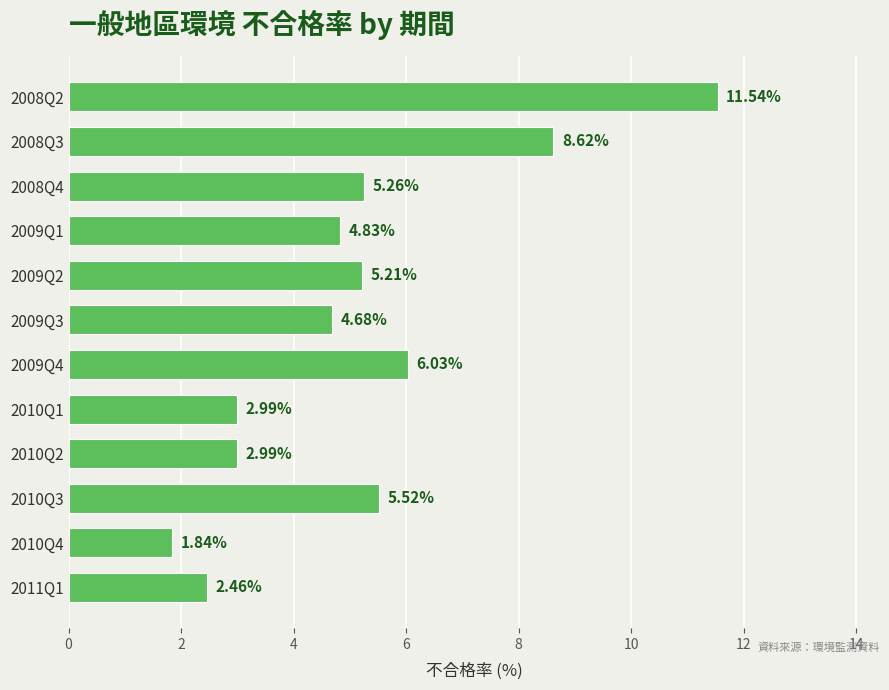

What is the difference between the maximum and minimum values?

9.7